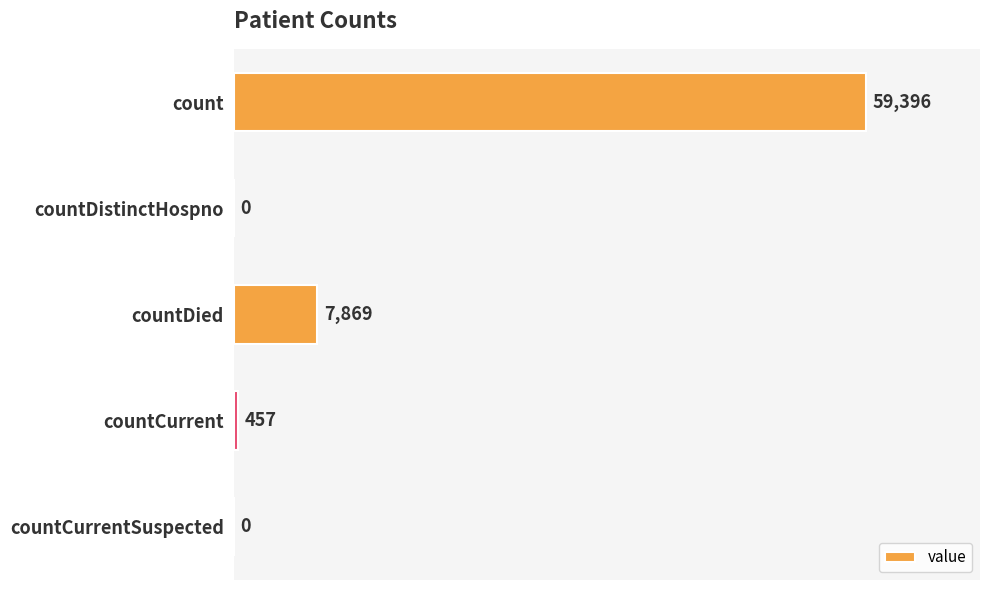

The value at count is 83395. True or false?

False